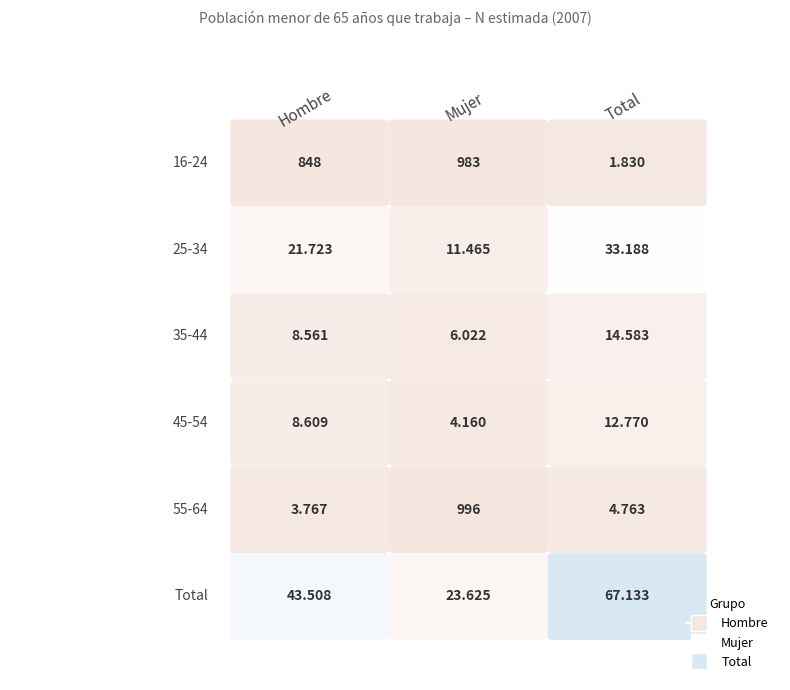

What is the difference between the maximum and second lowest values in the 45-54 series?

4161